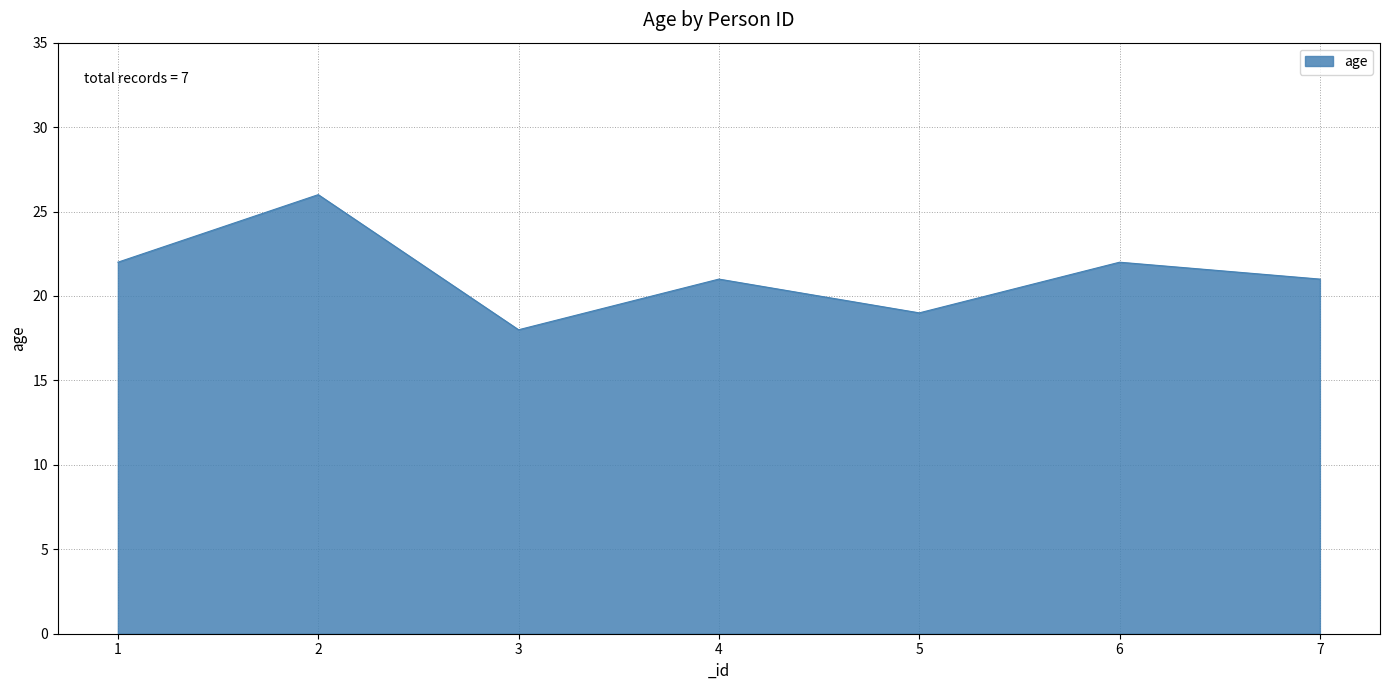

Where is the first local minimum?

3